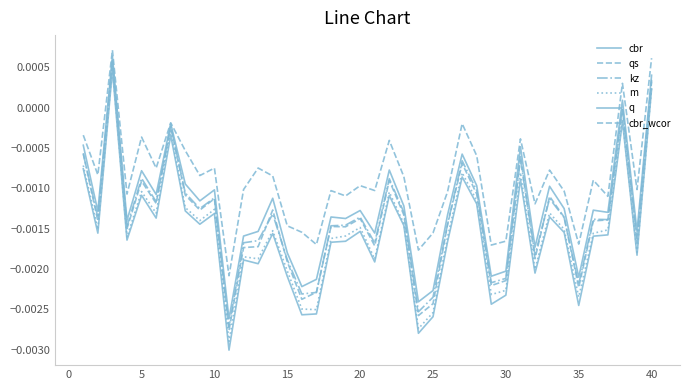

Does the chart display data point markers on the line(s)?

No